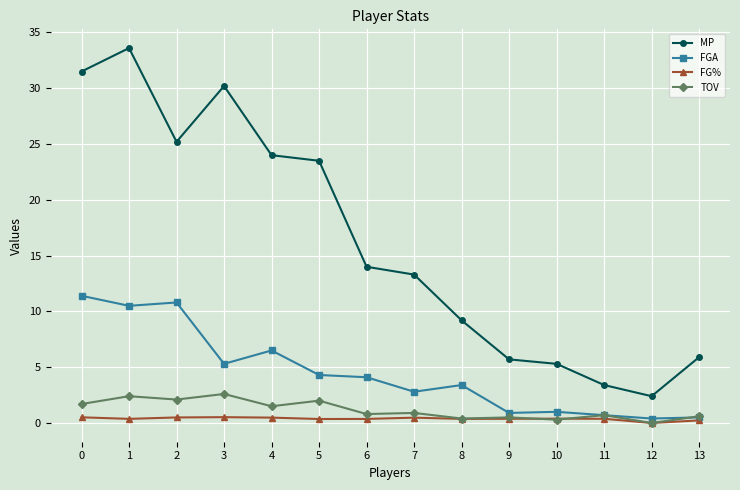

What is the sum of the TOV values at 2 and 11?

2.8